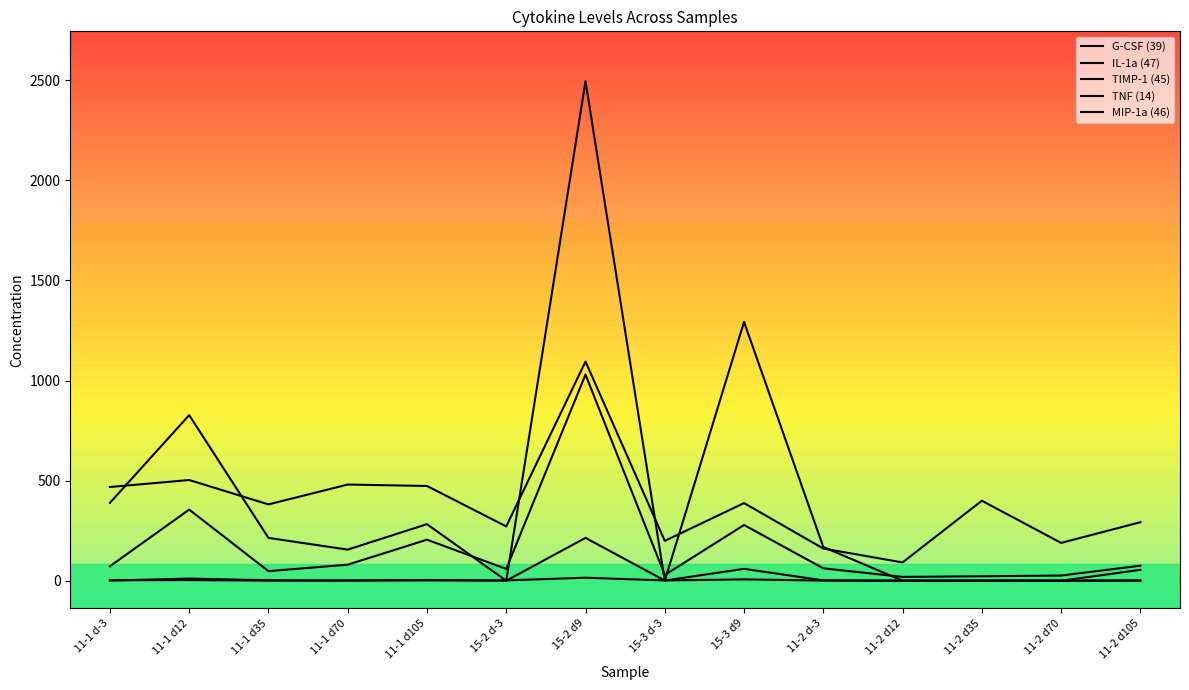

Does the chart have visible grid lines?

No